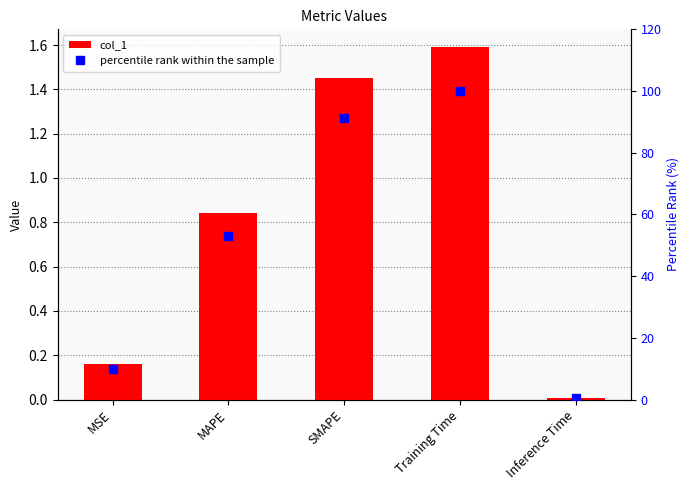

Reading left to right, transcribe all the data shown in this chart.

col_1: MSE=0.2	MAPE=0.8	SMAPE=1.5	Training Time=1.6	Inference Time=0.0
percentile rank within the sample: MSE=10.0	MAPE=52.9	SMAPE=91.2	Training Time=100.0	Inference Time=0.4